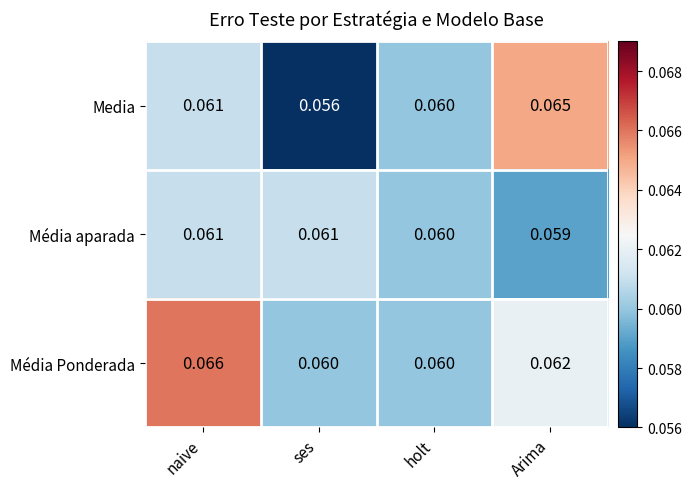

At which category is the sum across all series the highest?

naive